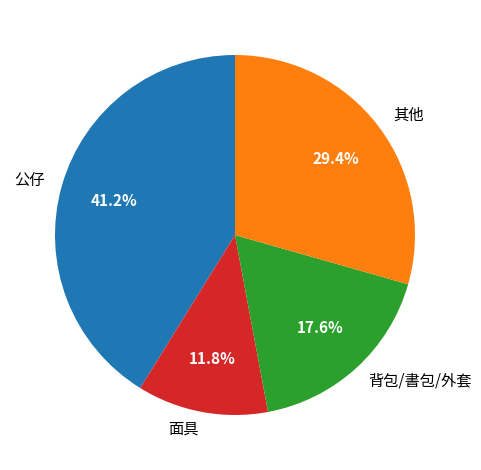

Rank the categories by value from highest to lowest.

公仔, 其他, 背包/書包/外套, 面具